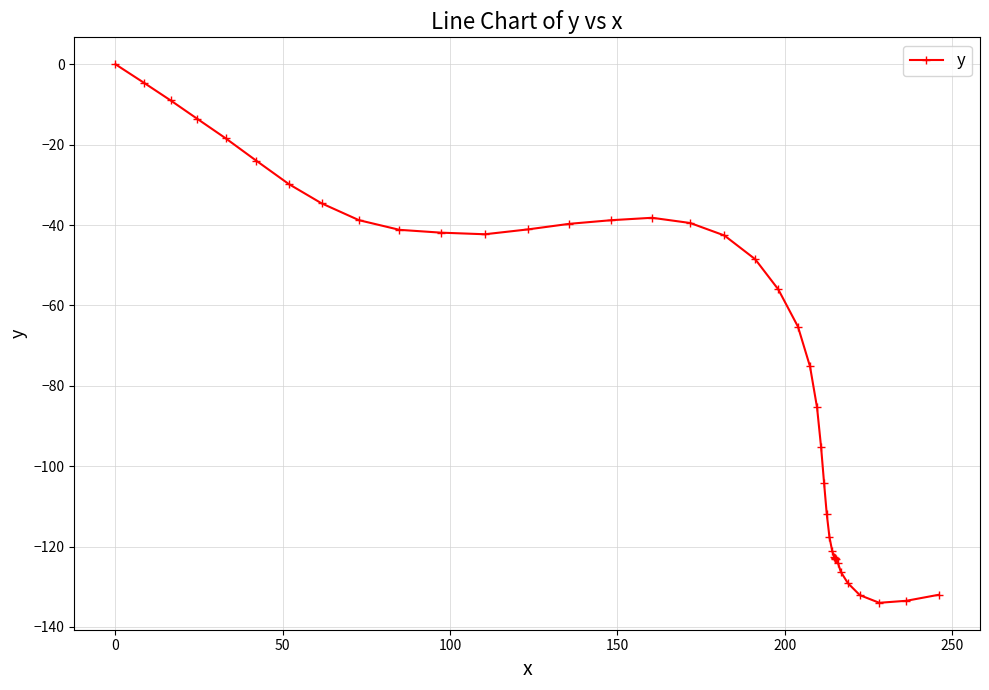

What is the minimum value shown in the chart?

-134.0